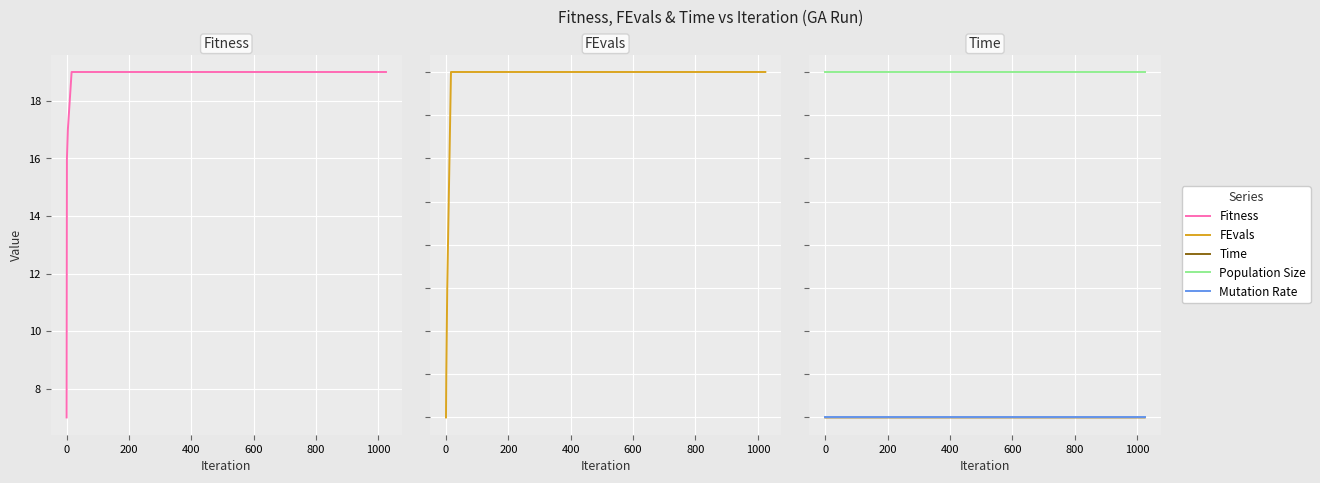

Count the number of categories in the chart.

7